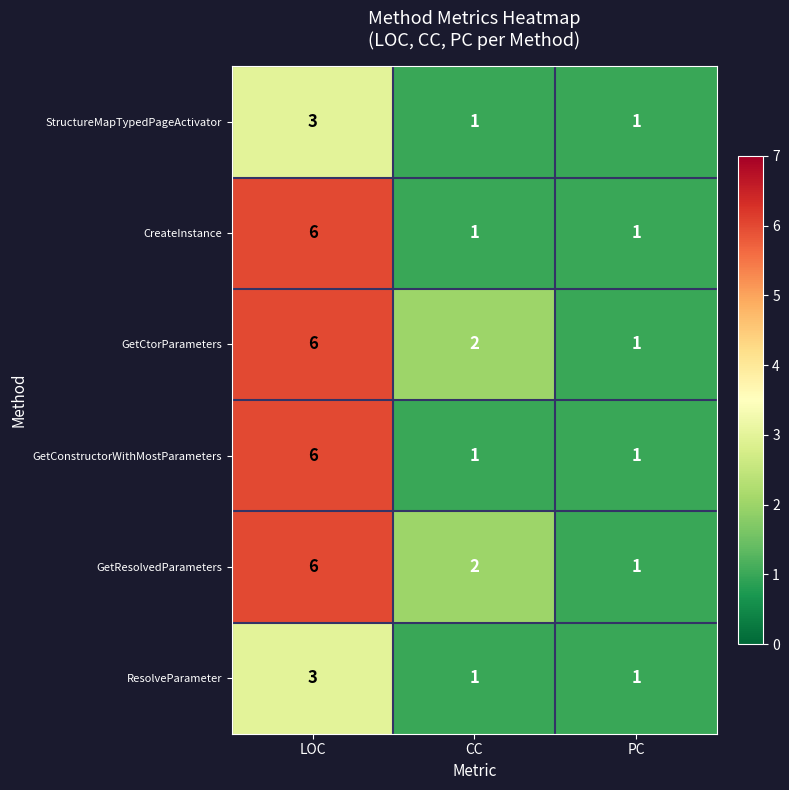

What is the total value across all series at LOC?

30